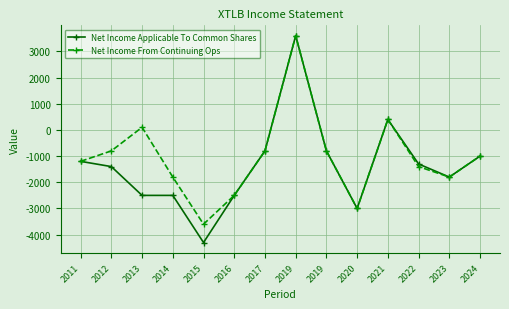

True or false: Net Income From Continuing Ops has more than 1 points higher than both neighbors.

True